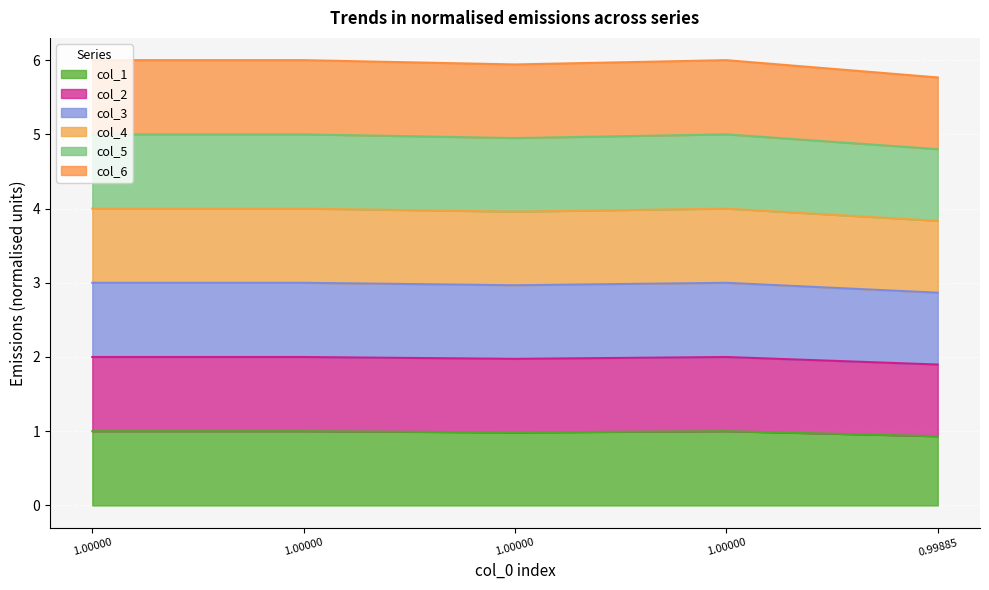

Is the value of col_4 at 1.0 greater than the value of col_6 at 1.0?

No